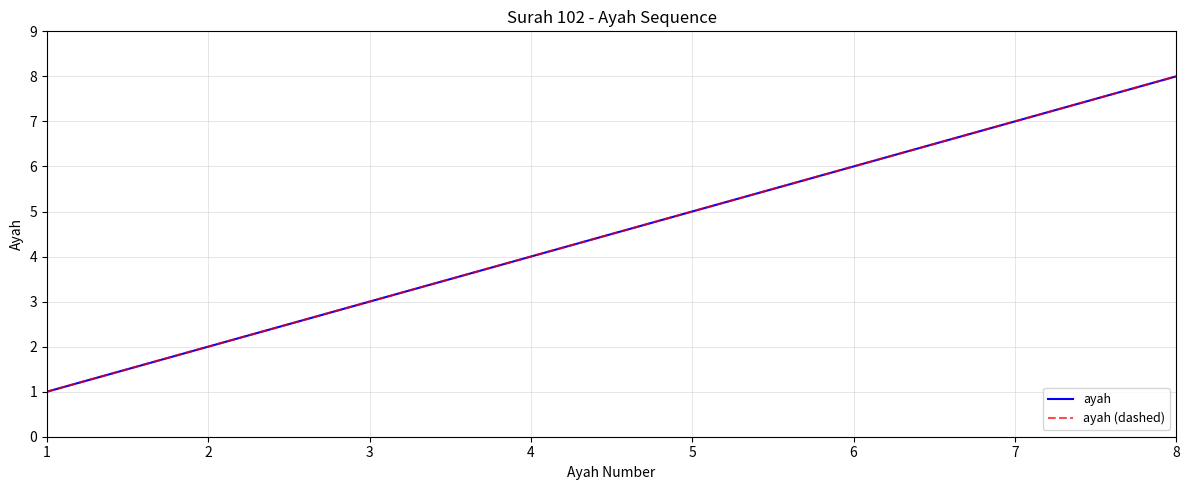

True or false: ayah has more than 2 points higher than both neighbors.

False